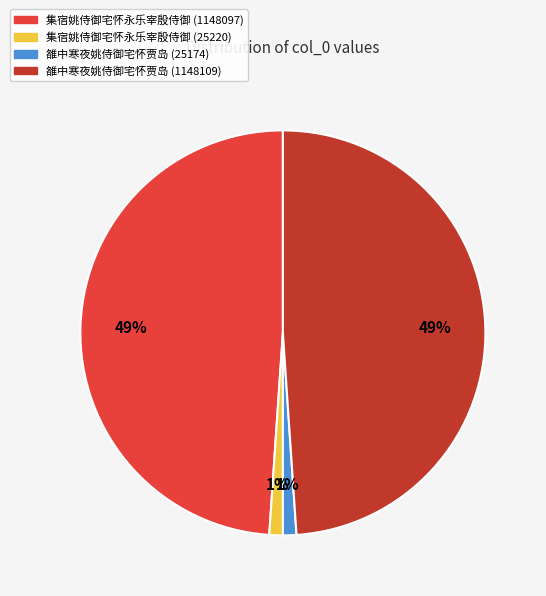

Count the number of slices in the pie.

4